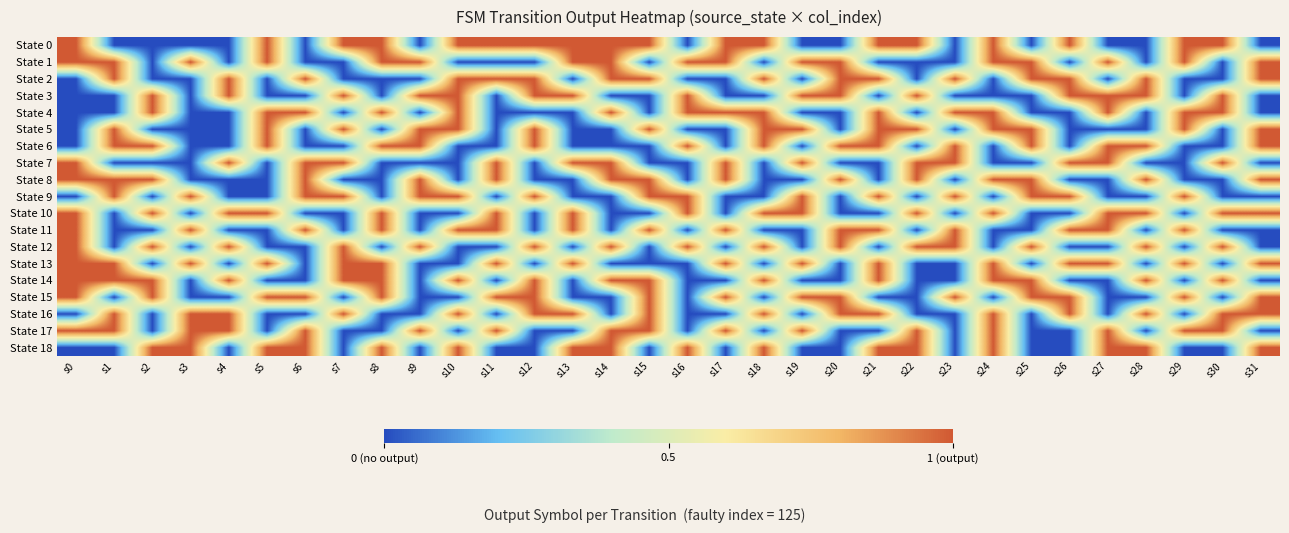

Count the number of categories in the chart.

32